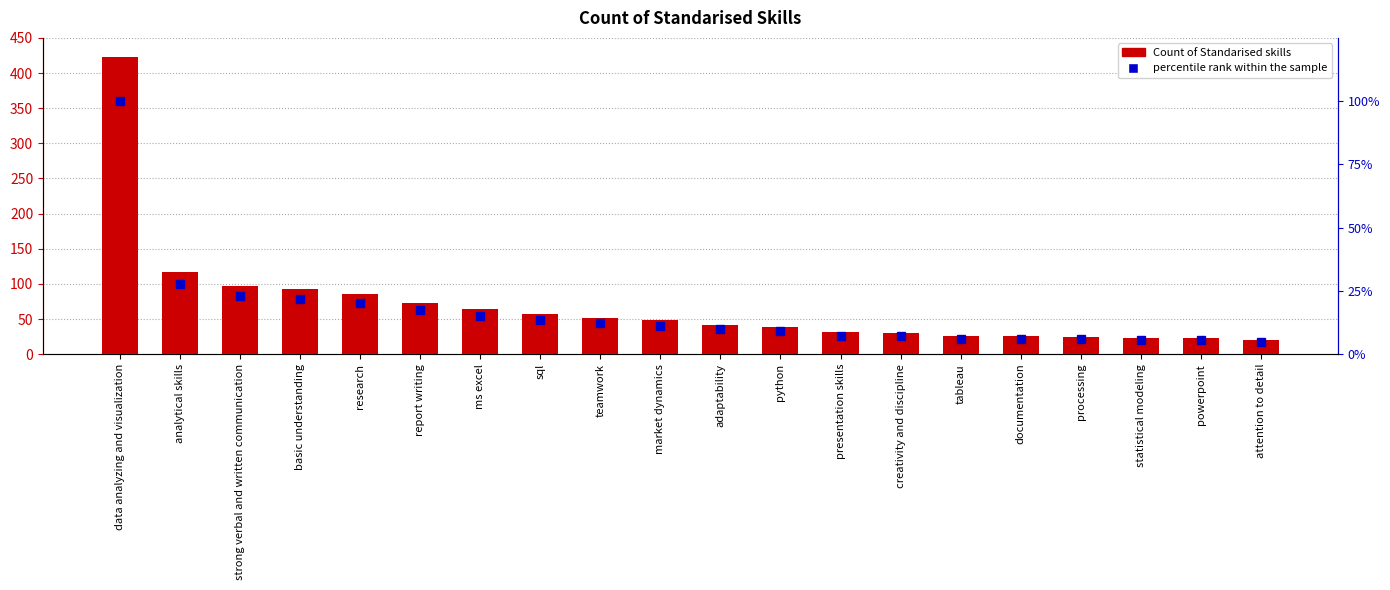

At strong verbal and written communication, list the series in order from smallest to largest.

percentile rank within the sample, Count of Standarised skills